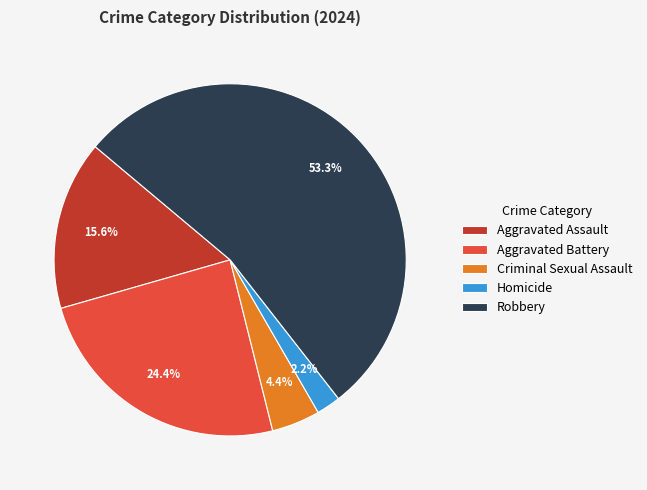

Which category has the biggest portion of the pie?

Robbery